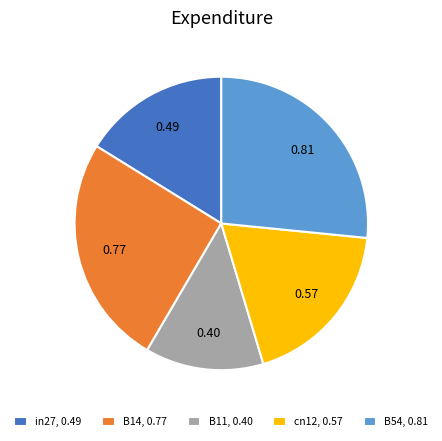

Between B54, 0.81 and B11, 0.40, which is larger?

B54, 0.81